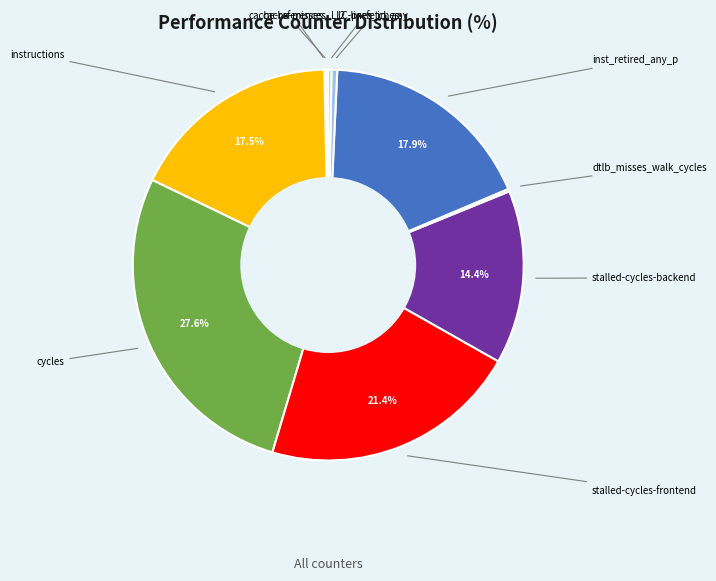

Is there a majority slice in this chart?

No